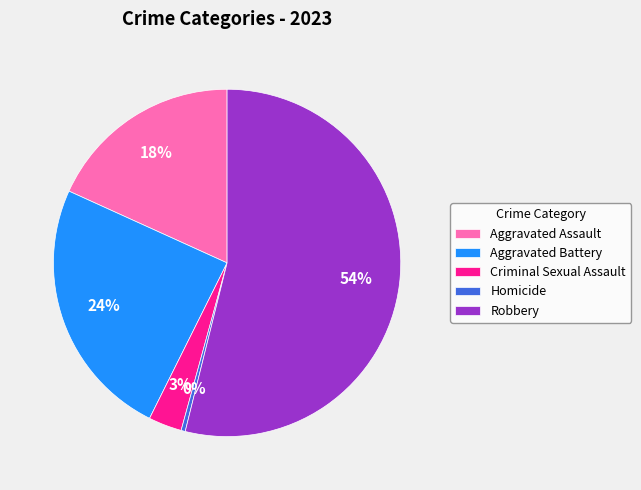

What is the largest slice in the pie chart?

Robbery